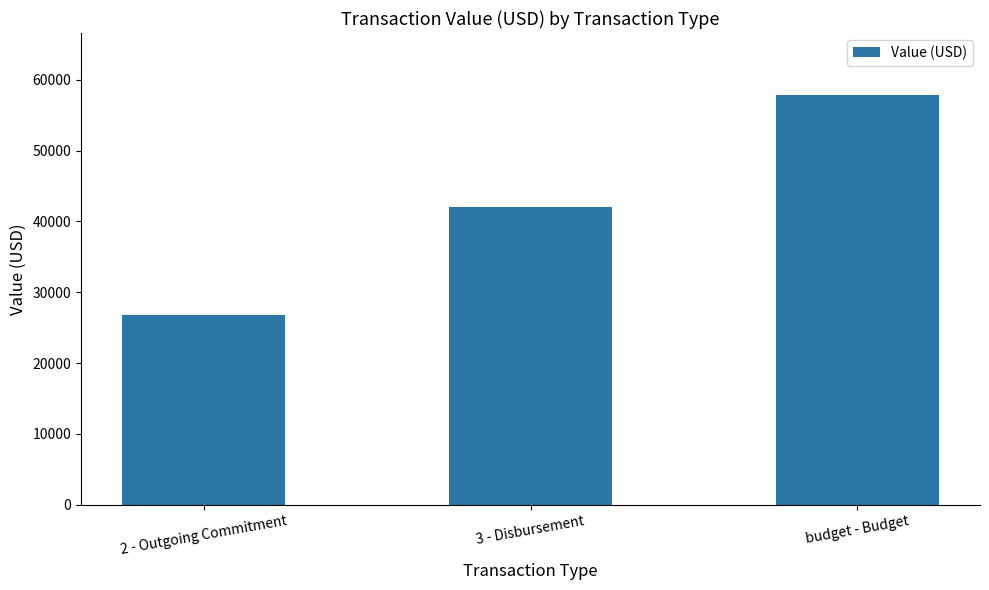

What is the average value?

42232.3